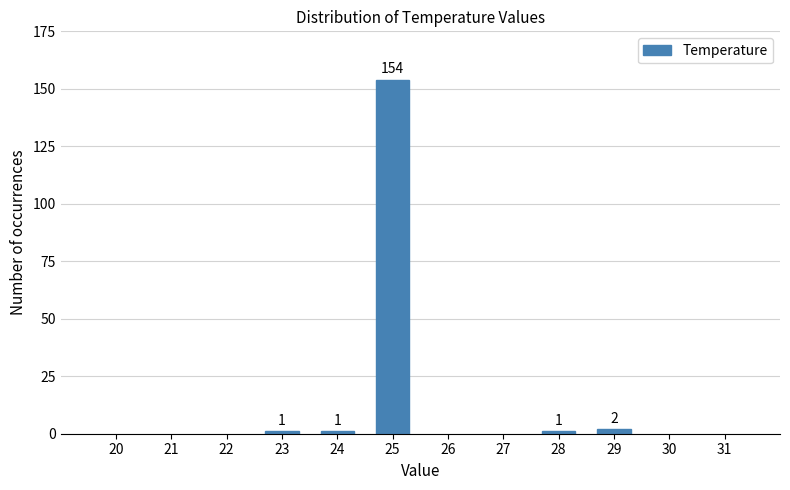

Reading right to left, list all the values displayed in this chart.

29=2	28=1	25=154	24=1	23=1